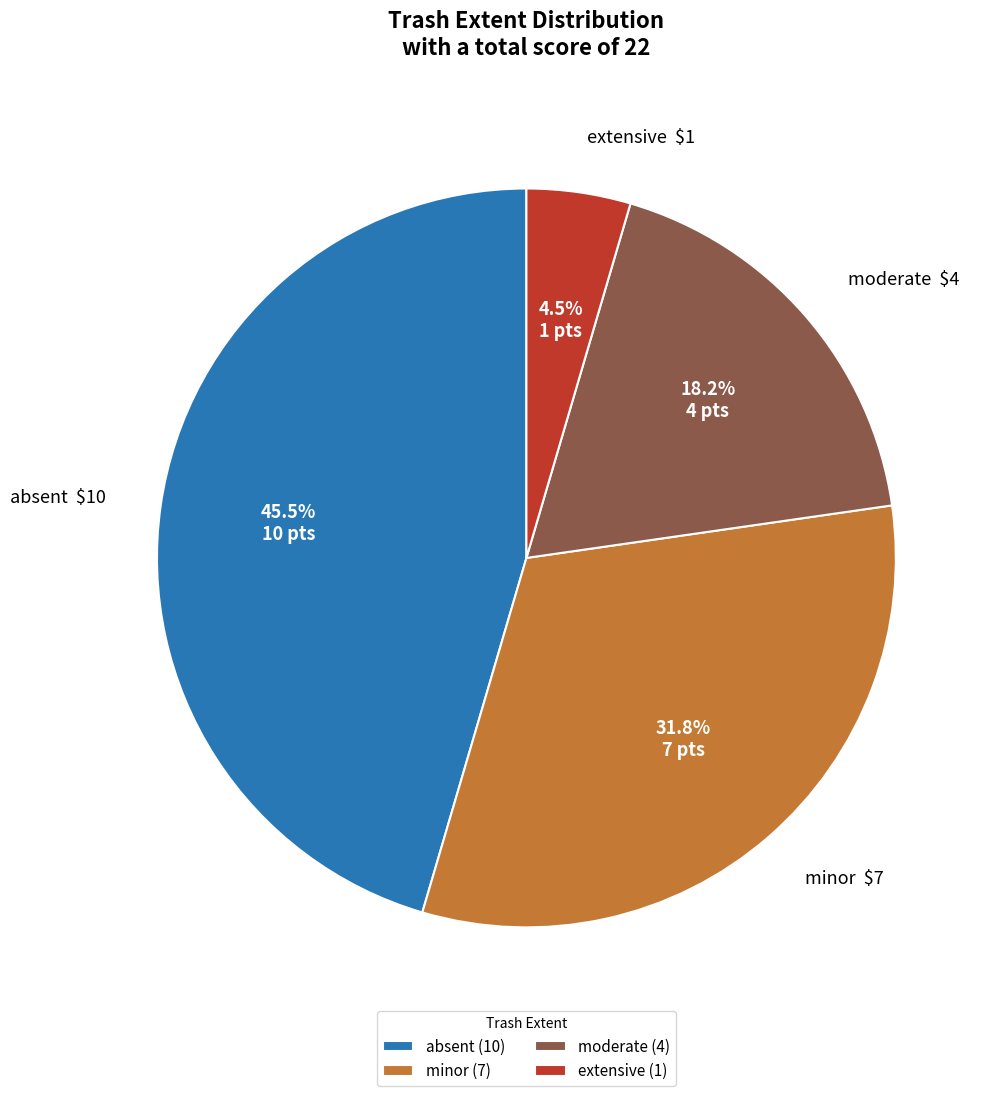

True or false: absent accounts for 35% of the total.

False